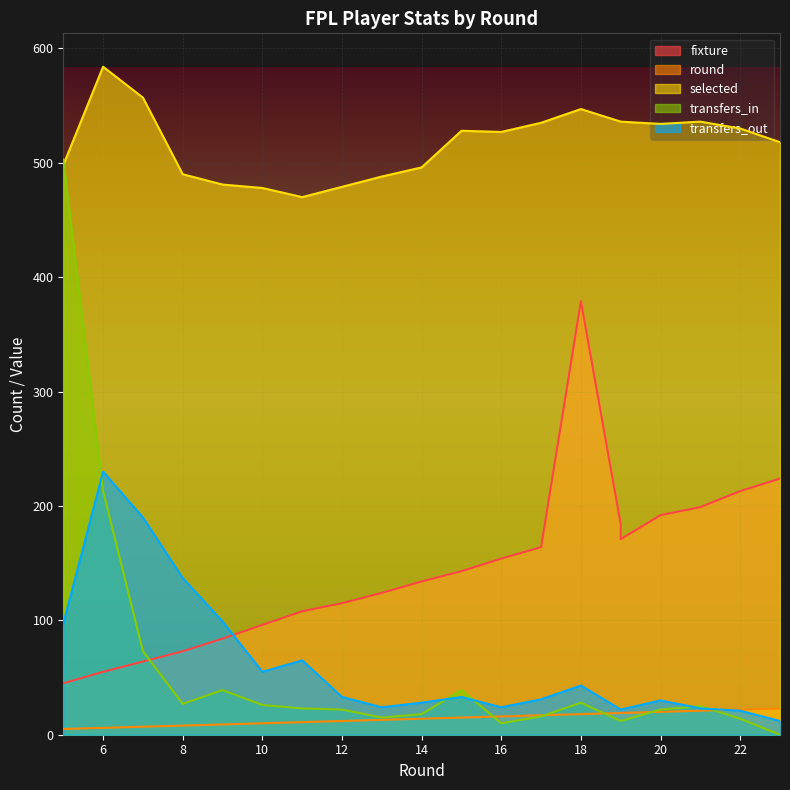

Which series has the largest total across all categories?

selected